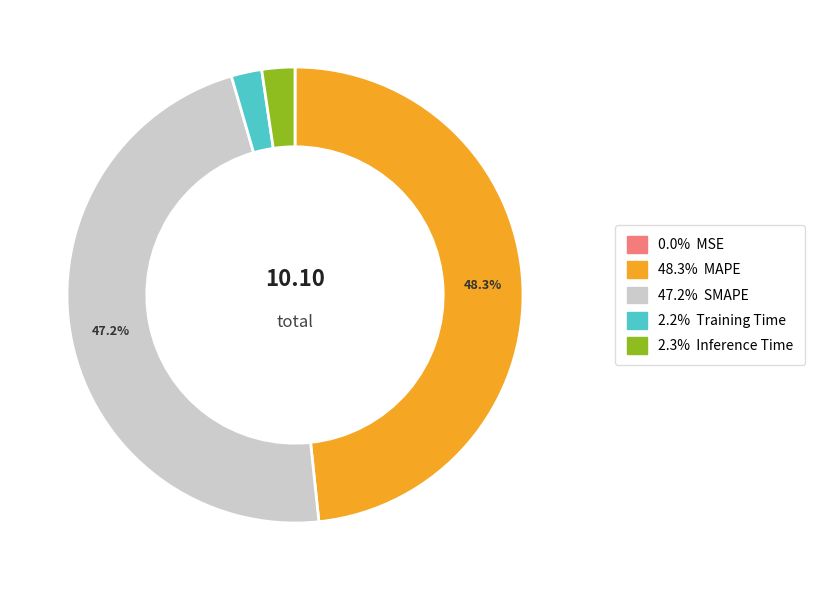

Does any single category account for the majority?

No